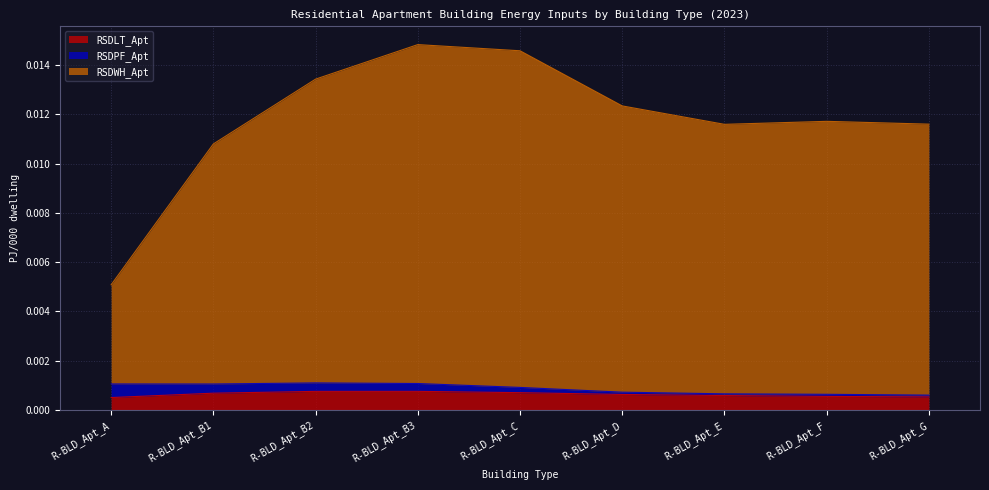

True or false: RSDLT_Apt and RSDWH_Apt cross at least once.

False